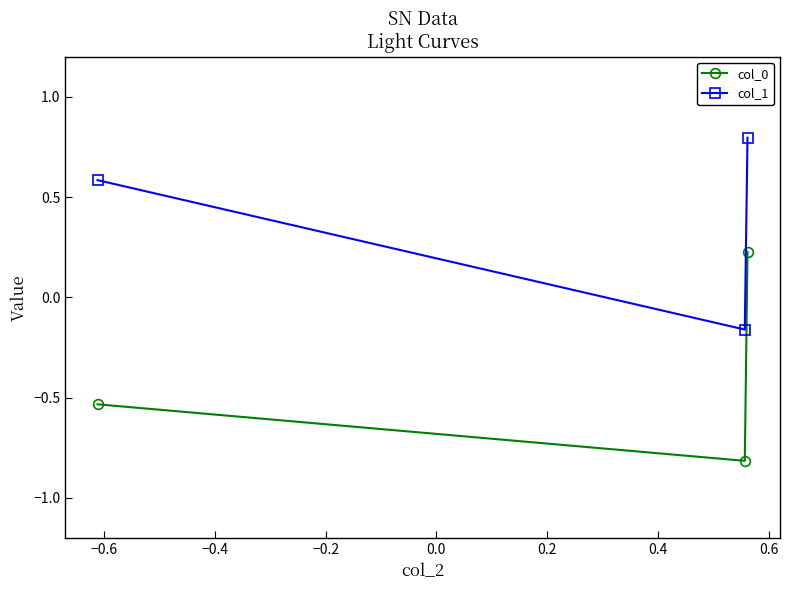

Which series has the largest range (max minus min)?

col_0